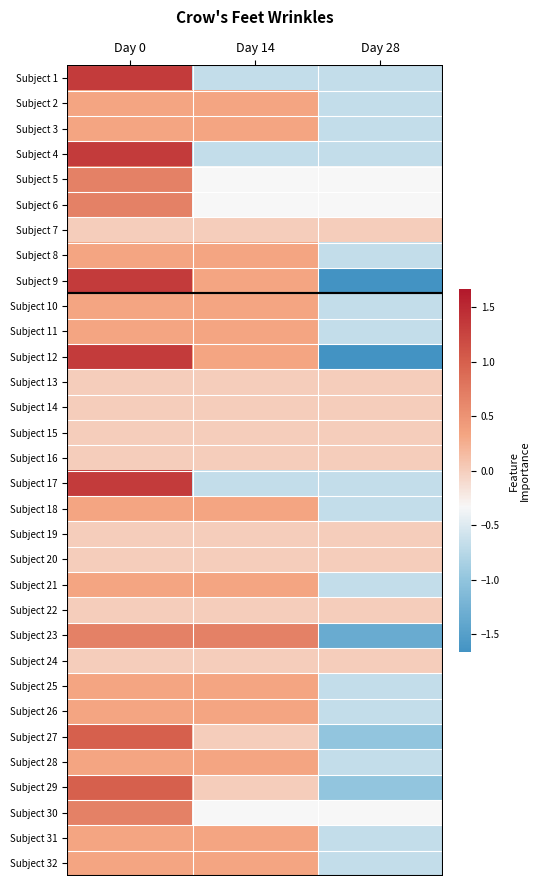

Reading left to right, transcribe all the data shown in this chart.

Subject 1: Day 0=1.3	Day 14=-0.7	Day 28=-0.7
Subject 2: Day 0=0.3	Day 14=0.3	Day 28=-0.7
Subject 3: Day 0=0.3	Day 14=0.3	Day 28=-0.7
Subject 4: Day 0=1.3	Day 14=-0.7	Day 28=-0.7
Subject 5: Day 0=0.7	Day 14=-0.3	Day 28=-0.3
Subject 6: Day 0=0.7	Day 14=-0.3	Day 28=-0.3
Subject 7: Day 0=0.0	Day 14=0.0	Day 28=0.0
Subject 8: Day 0=0.3	Day 14=0.3	Day 28=-0.7
Subject 9: Day 0=1.3	Day 14=0.3	Day 28=-1.7
Subject 10: Day 0=0.3	Day 14=0.3	Day 28=-0.7
Subject 11: Day 0=0.3	Day 14=0.3	Day 28=-0.7
Subject 12: Day 0=1.3	Day 14=0.3	Day 28=-1.7
Subject 13: Day 0=0.0	Day 14=0.0	Day 28=0.0
Subject 14: Day 0=0.0	Day 14=0.0	Day 28=0.0
Subject 15: Day 0=0.0	Day 14=0.0	Day 28=0.0
Subject 16: Day 0=0.0	Day 14=0.0	Day 28=0.0
Subject 17: Day 0=1.3	Day 14=-0.7	Day 28=-0.7
Subject 18: Day 0=0.3	Day 14=0.3	Day 28=-0.7
Subject 19: Day 0=0.0	Day 14=0.0	Day 28=0.0
Subject 20: Day 0=0.0	Day 14=0.0	Day 28=0.0
Subject 21: Day 0=0.3	Day 14=0.3	Day 28=-0.7
Subject 22: Day 0=0.0	Day 14=0.0	Day 28=0.0
Subject 23: Day 0=0.7	Day 14=0.7	Day 28=-1.3
Subject 24: Day 0=0.0	Day 14=0.0	Day 28=0.0
Subject 25: Day 0=0.3	Day 14=0.3	Day 28=-0.7
Subject 26: Day 0=0.3	Day 14=0.3	Day 28=-0.7
Subject 27: Day 0=1.0	Day 14=0.0	Day 28=-1.0
Subject 28: Day 0=0.3	Day 14=0.3	Day 28=-0.7
Subject 29: Day 0=1.0	Day 14=0.0	Day 28=-1.0
Subject 30: Day 0=0.7	Day 14=-0.3	Day 28=-0.3
Subject 31: Day 0=0.3	Day 14=0.3	Day 28=-0.7
Subject 32: Day 0=0.3	Day 14=0.3	Day 28=-0.7